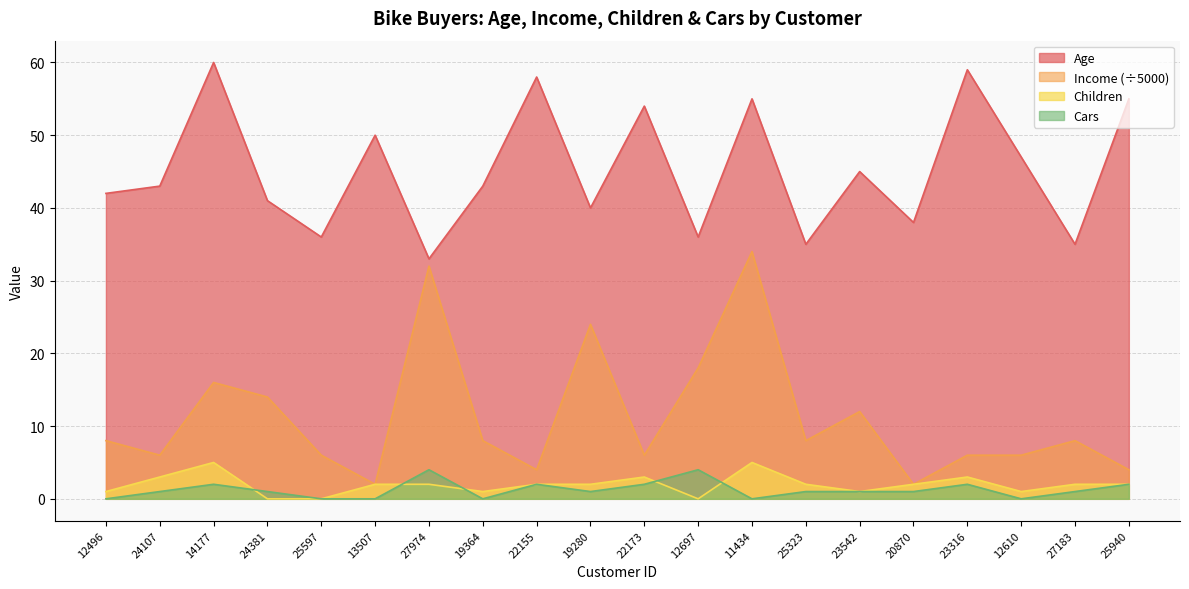

Between 24107 and 19364, which series saw the biggest shift?

Income